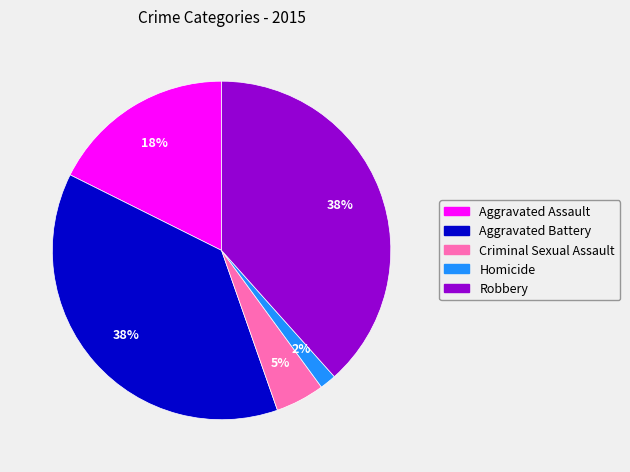

Which category has the smallest portion of the pie?

Homicide